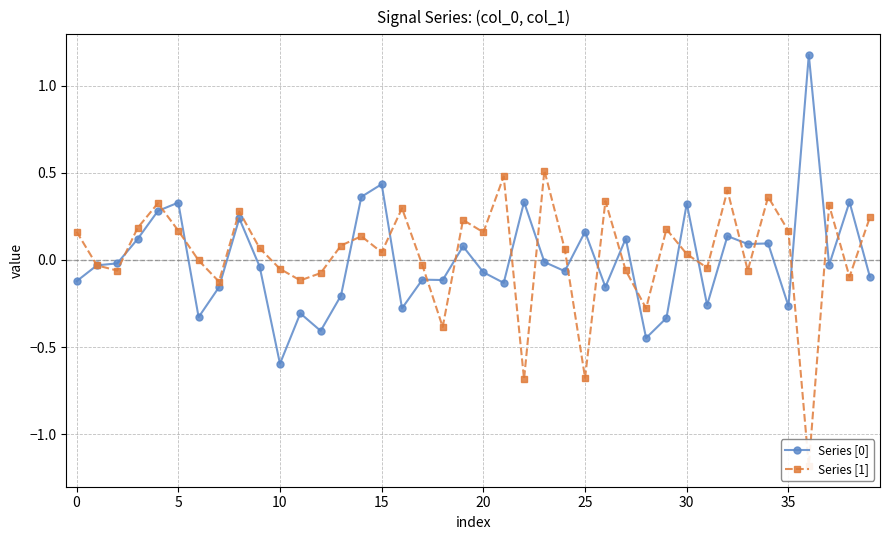

What is the lowest value of the Series [0] series?

-0.6